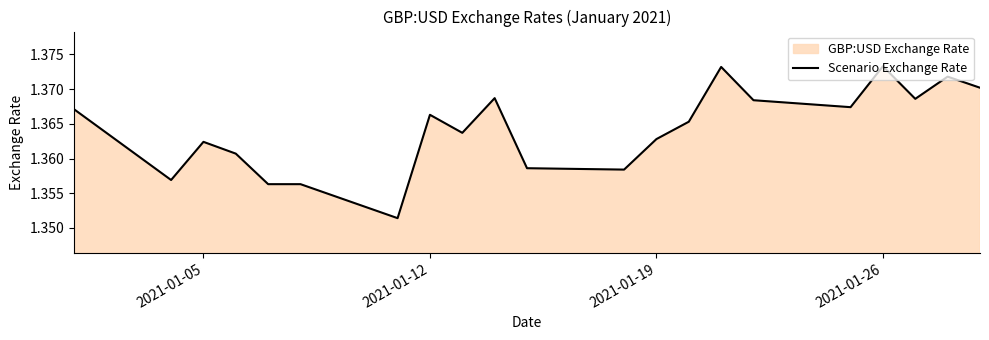

What is the value of the 19th point from the left?

1.4